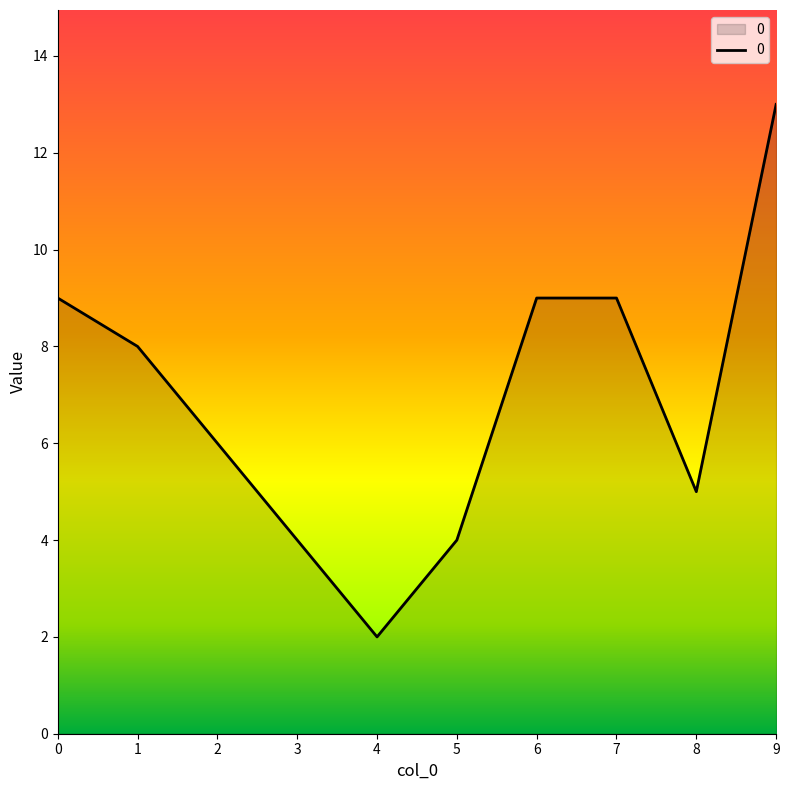

How many lines are shown in the chart?

1